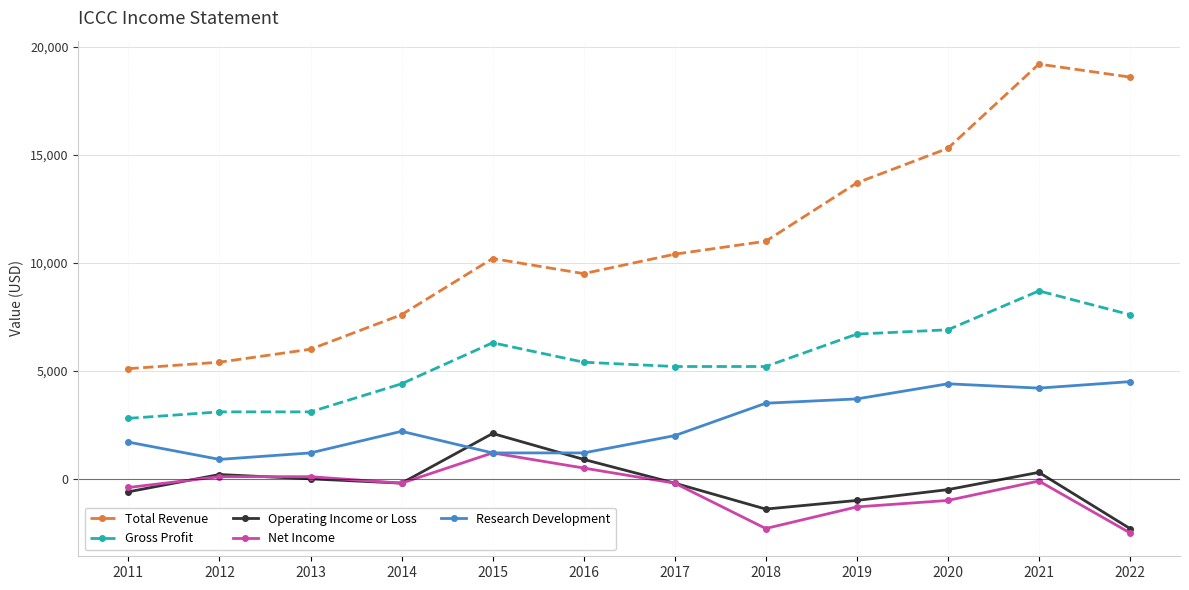

The value of Gross Profit at 2017 is 5200. True or false?

True